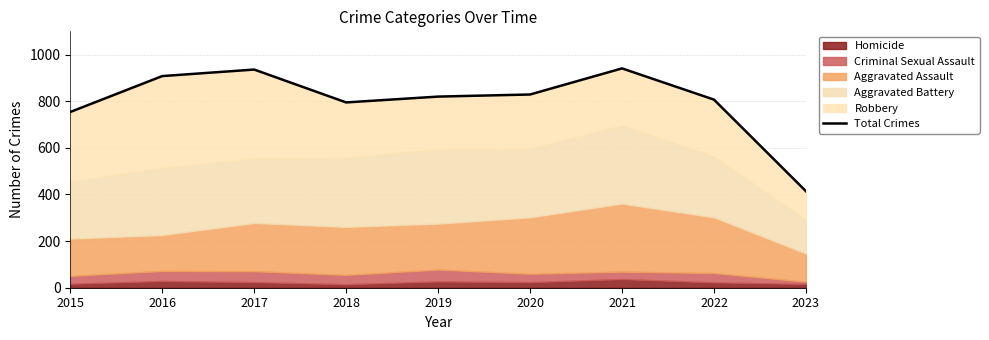

True or false: the data shows 625 at 2023.

False